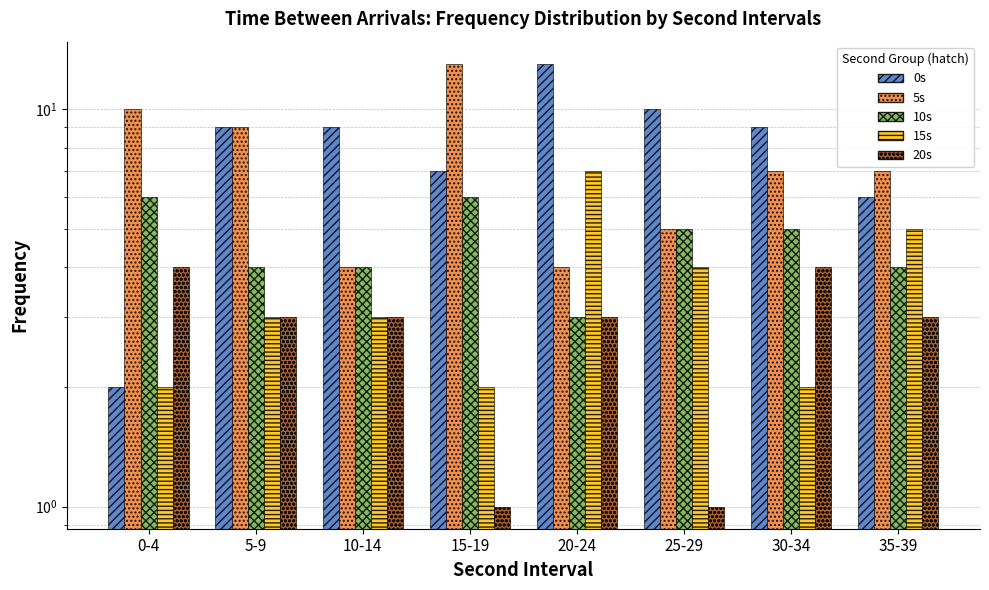

The value of 10s at 5-9 is 4. True or false?

True